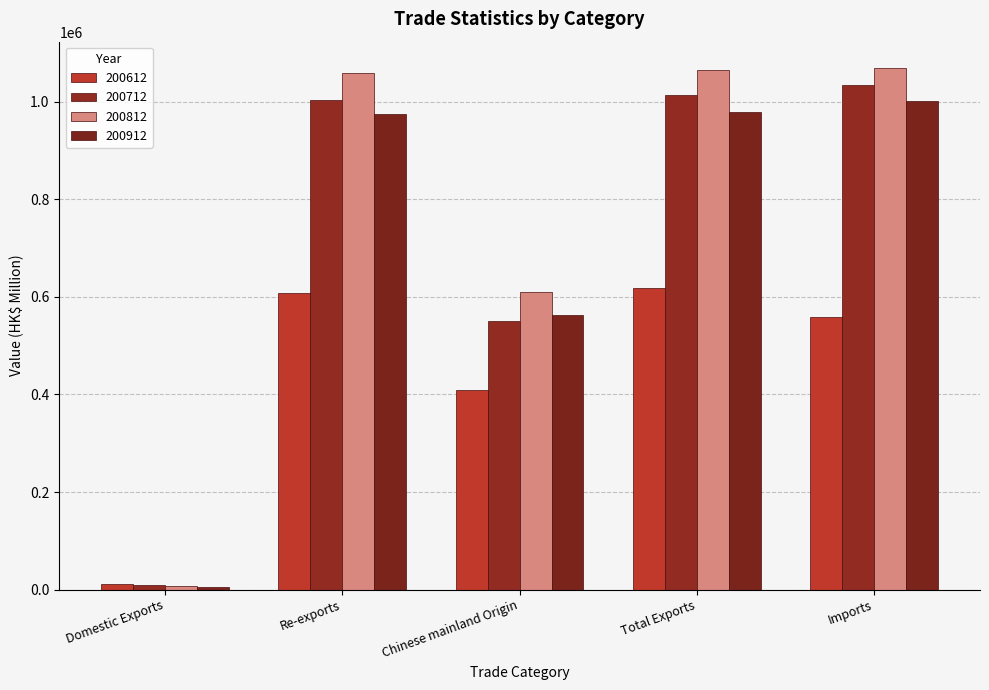

What are all the series names shown in the legend?

200612, 200712, 200812, 200912